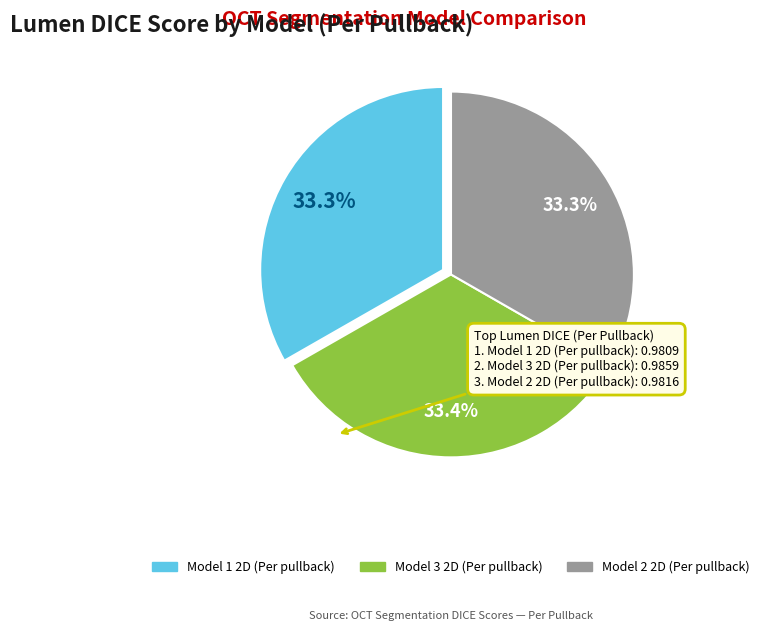

True or false: Model 1 2D (Per pullback) accounts for 39% of the total.

False